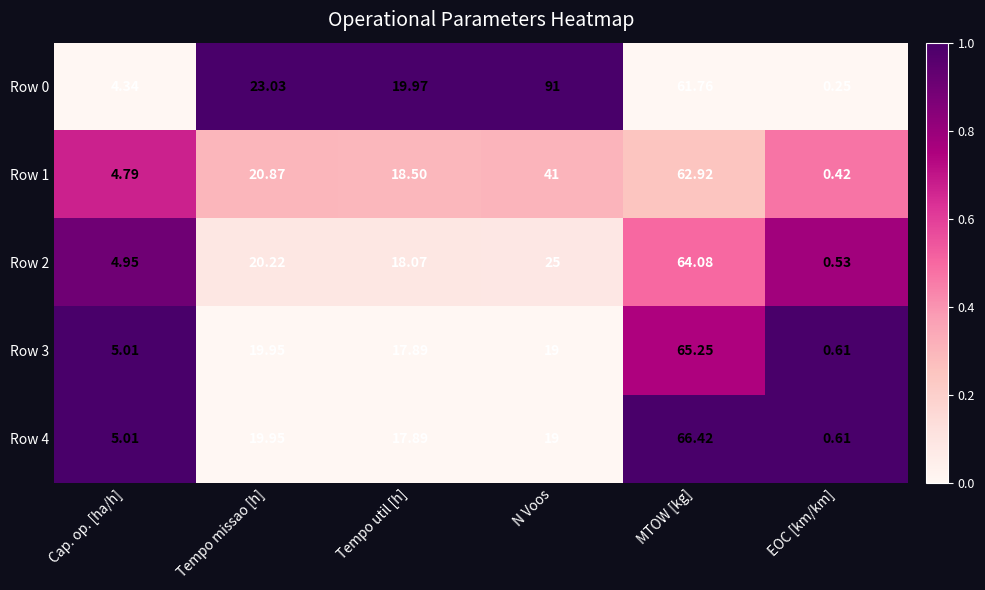

Which series has the widest spread of values?

Row 0